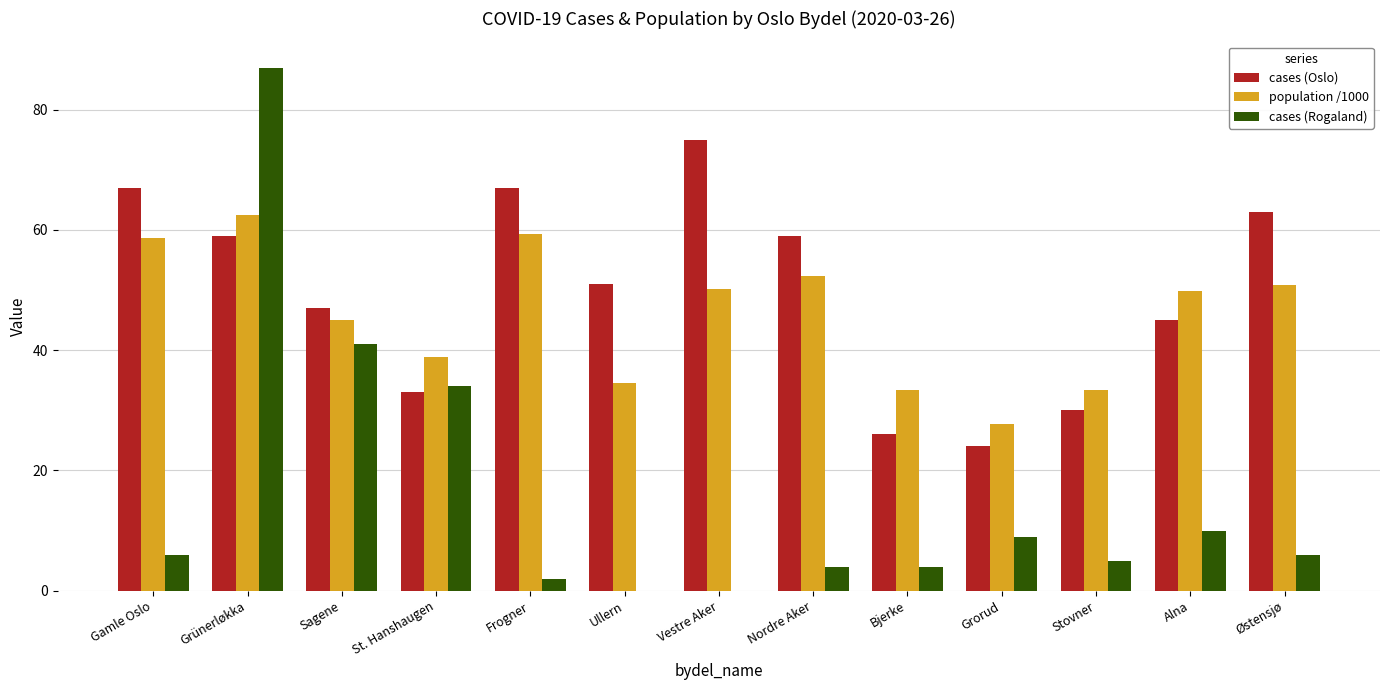

What is the maximum value shown in the chart?

87.0